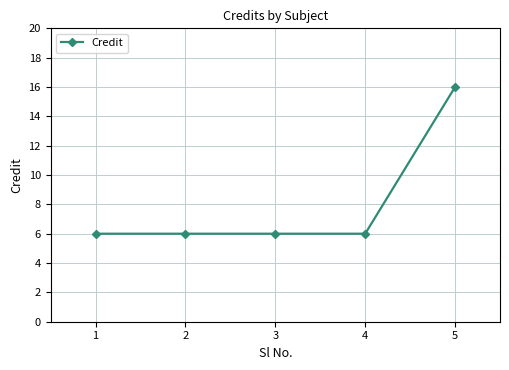

Which label corresponds to the largest value in the chart?

5